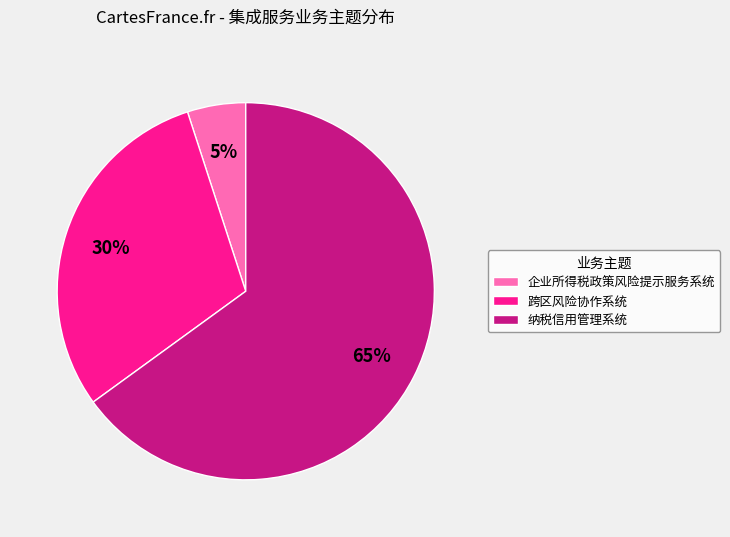

Does 企业所得税政策风险提示服务系统 represent more than half of the total?

No